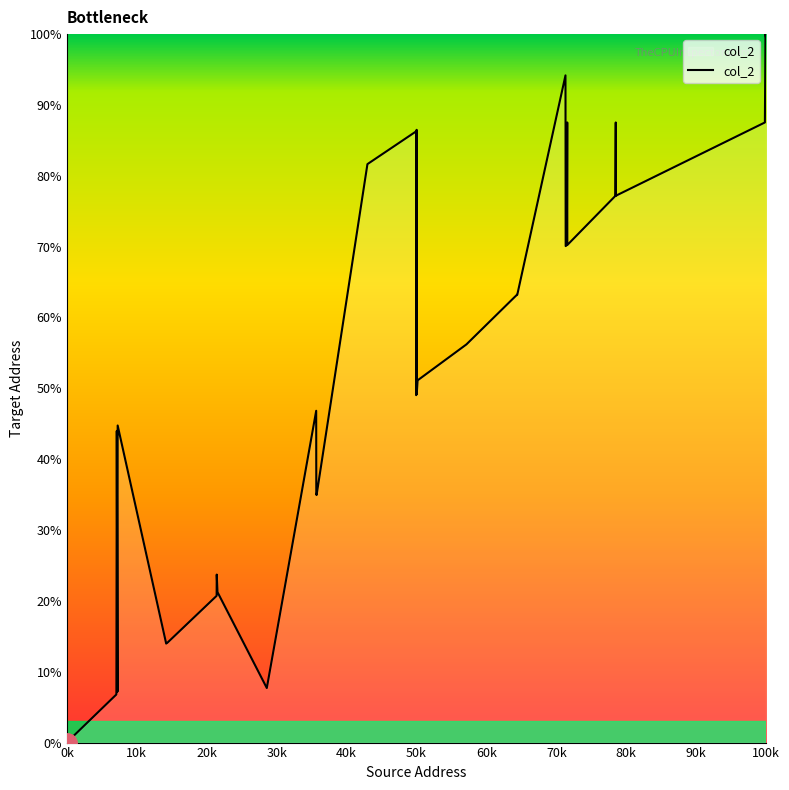

What is the difference between the maximum and minimum values?

100.0